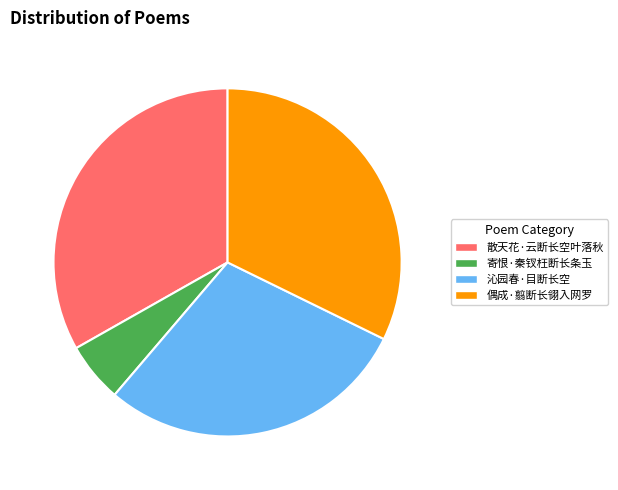

Rank the categories by value from highest to lowest.

散天花·云断长空叶落秋, 偶成·翦断长翎入网罗, 沁园春·目断长空, 寄恨·秦钗枉断长条玉